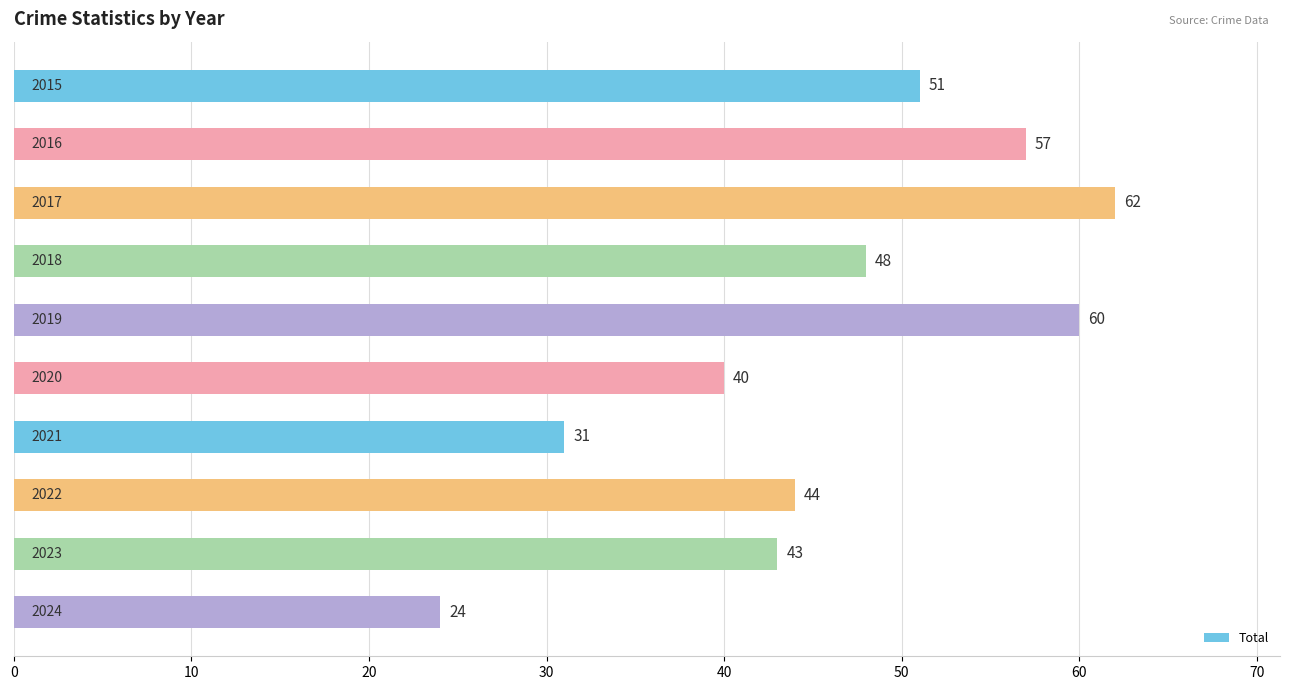

How many distinct data groups are displayed?

1